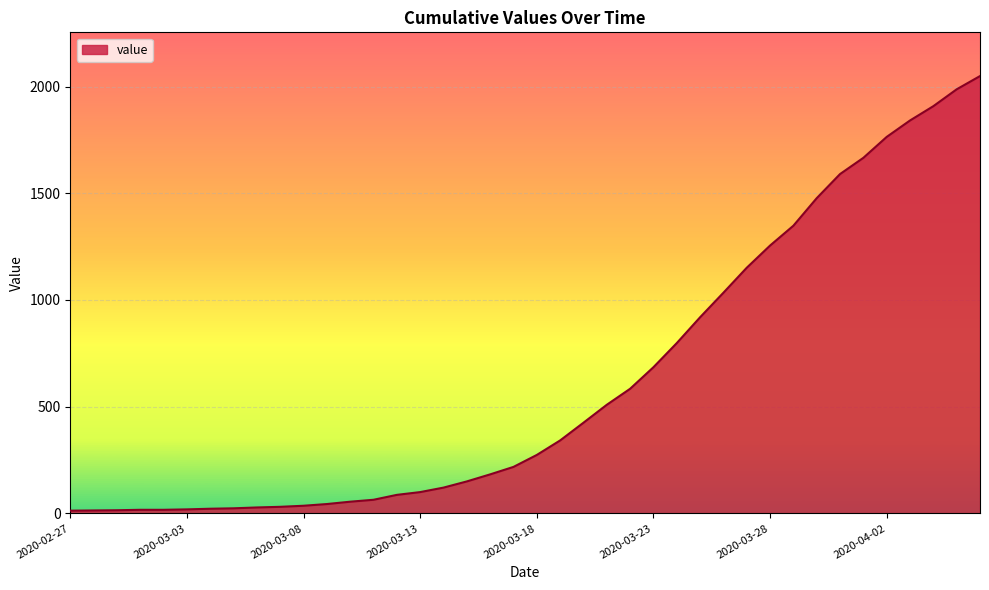

What is the difference between the maximum and minimum values?

2036